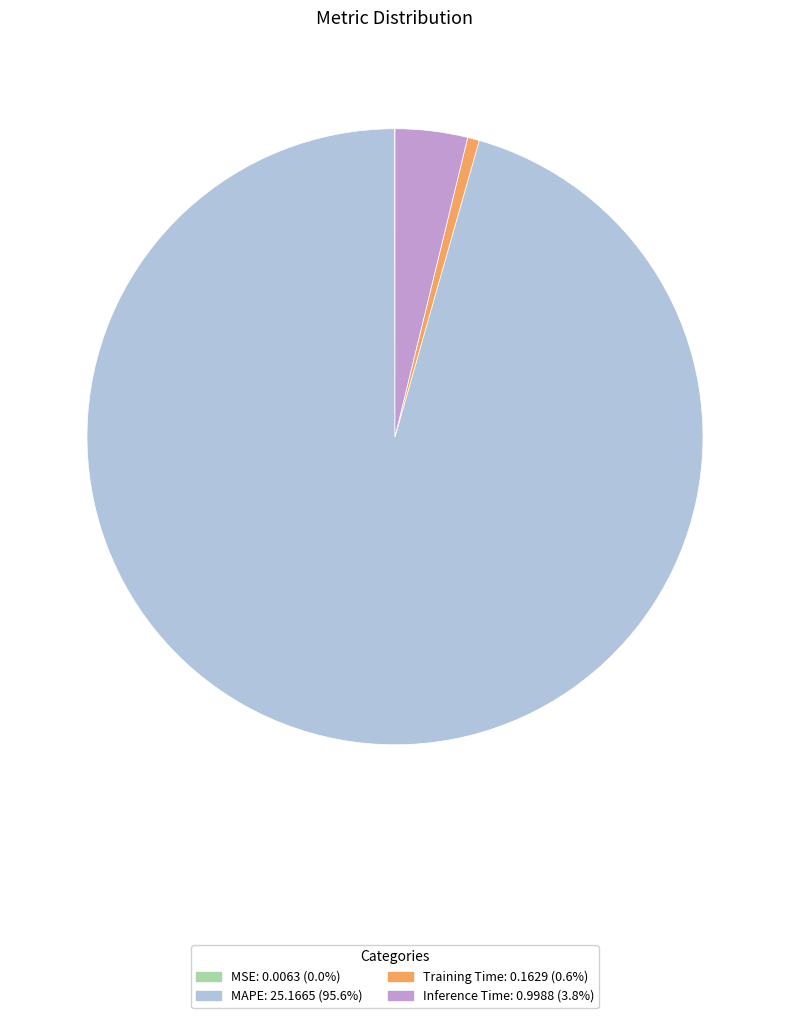

Is Training Time the majority of the pie?

No